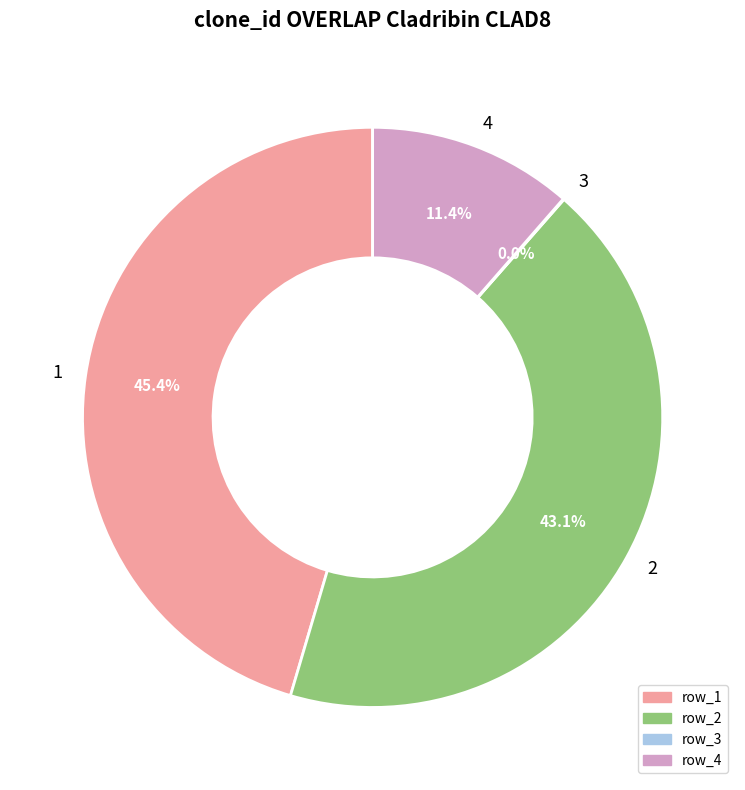

Is there any slice that represents more than half of the pie?

No